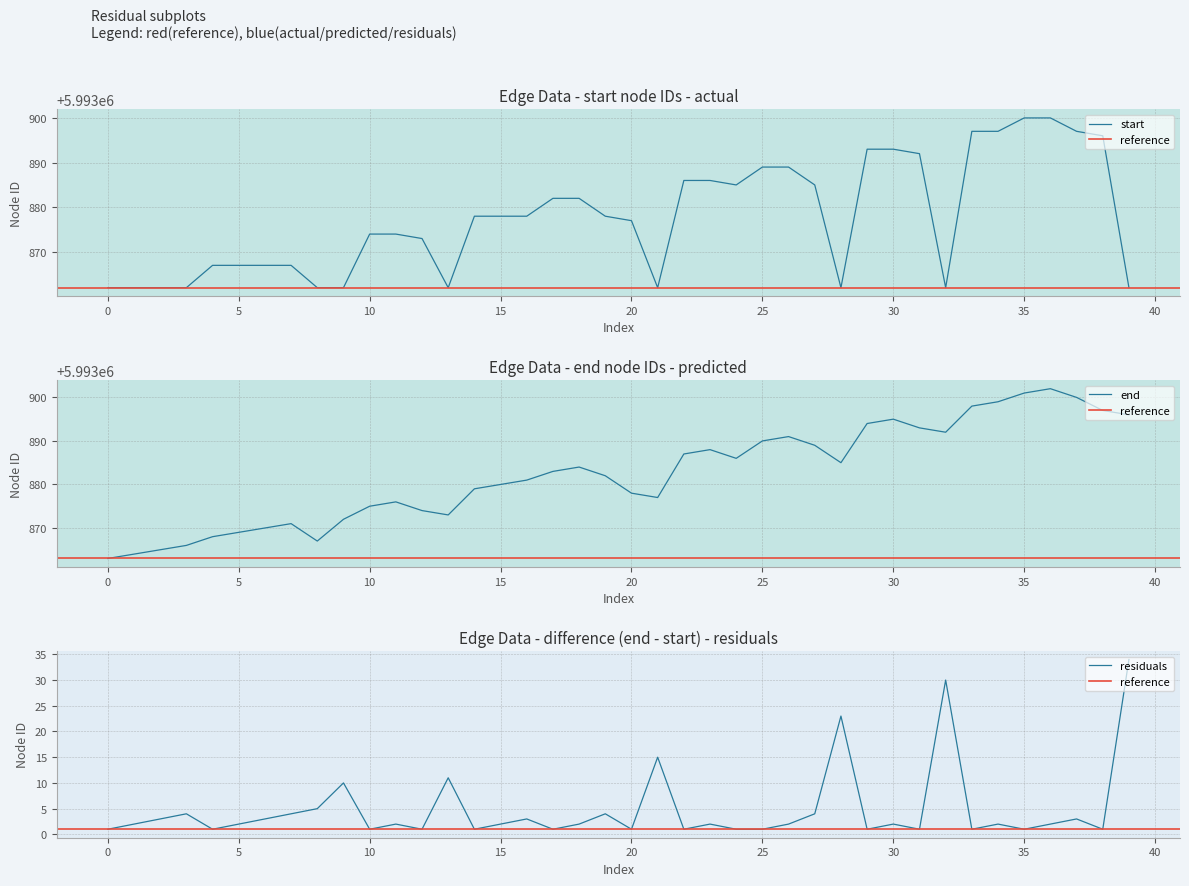

Does the chart display data point markers on the line(s)?

No